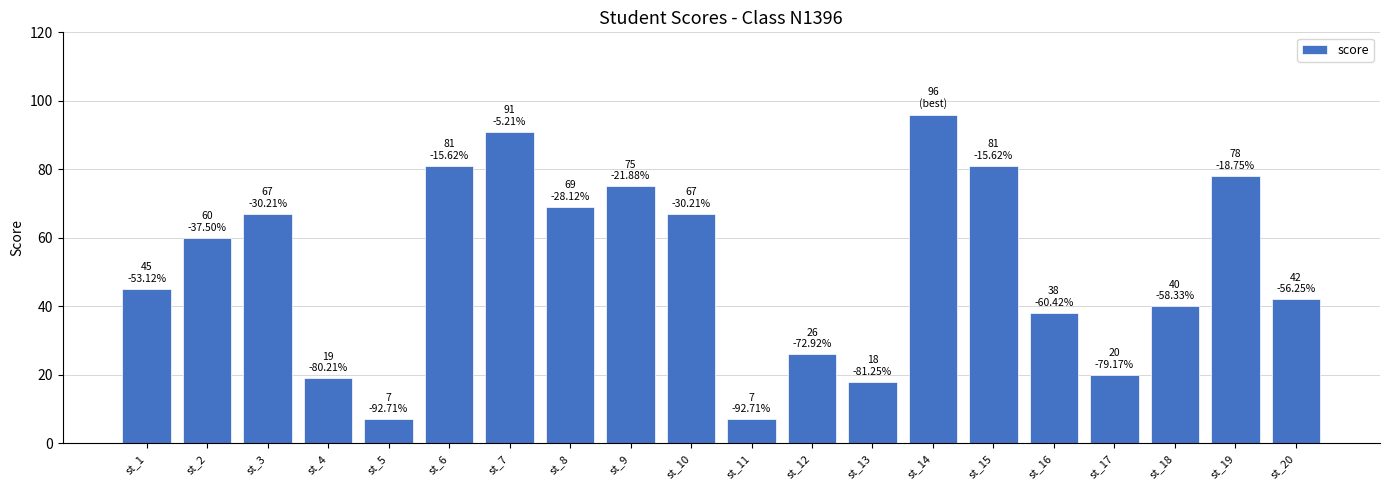

Is it true that the value at st_16 is 14?

False